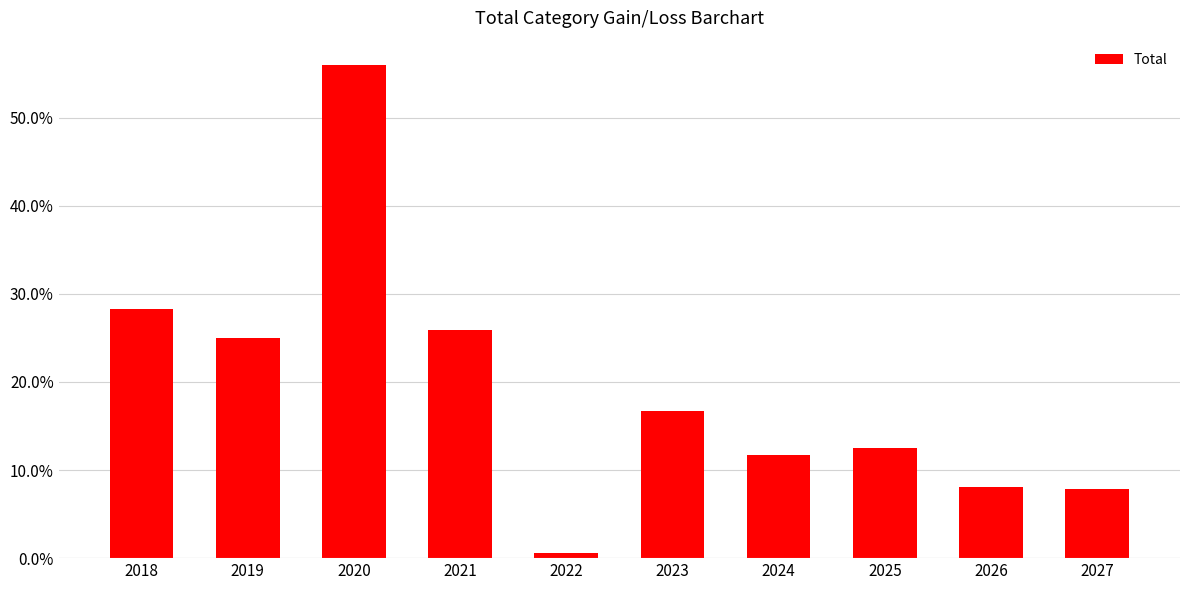

Where is the data nearest to the value 28?

2018